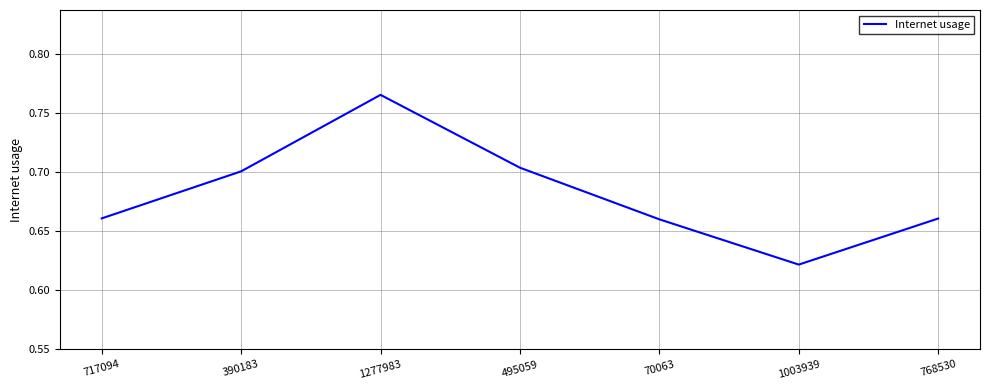

What position from the right is 390183?

6